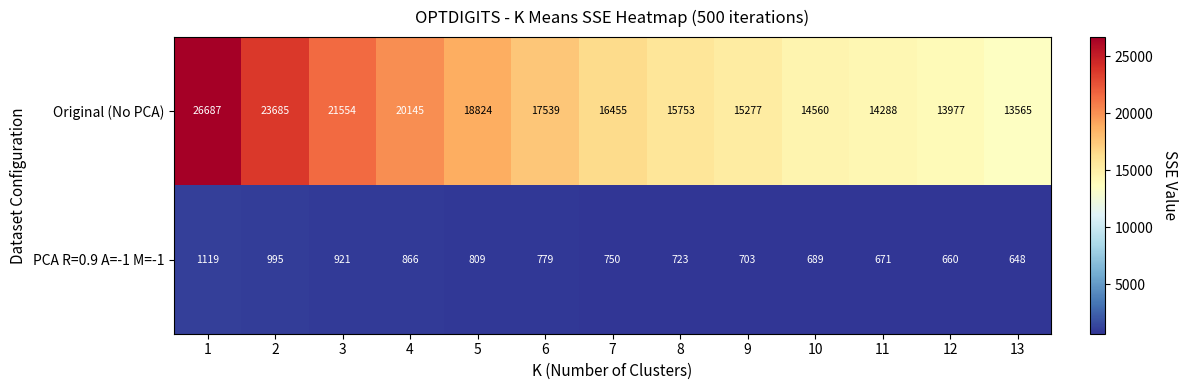

Read the Original (No PCA) value at 4.

20145